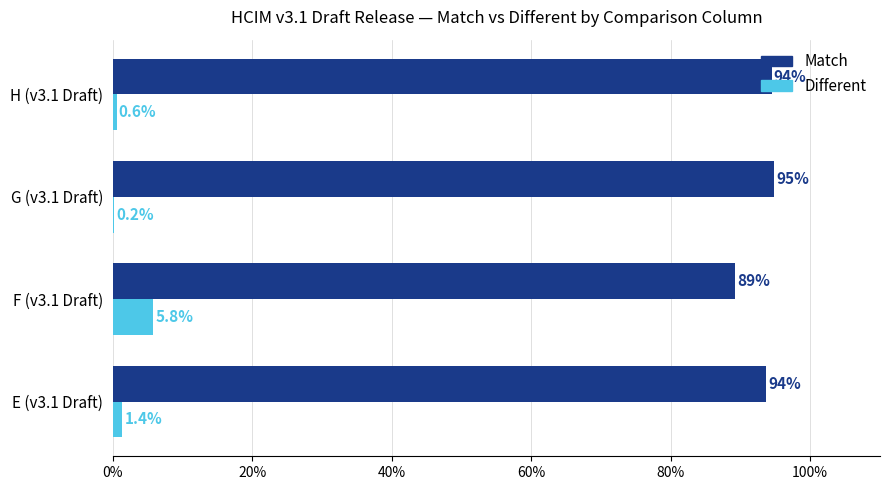

Which series has the largest total across all categories?

Match